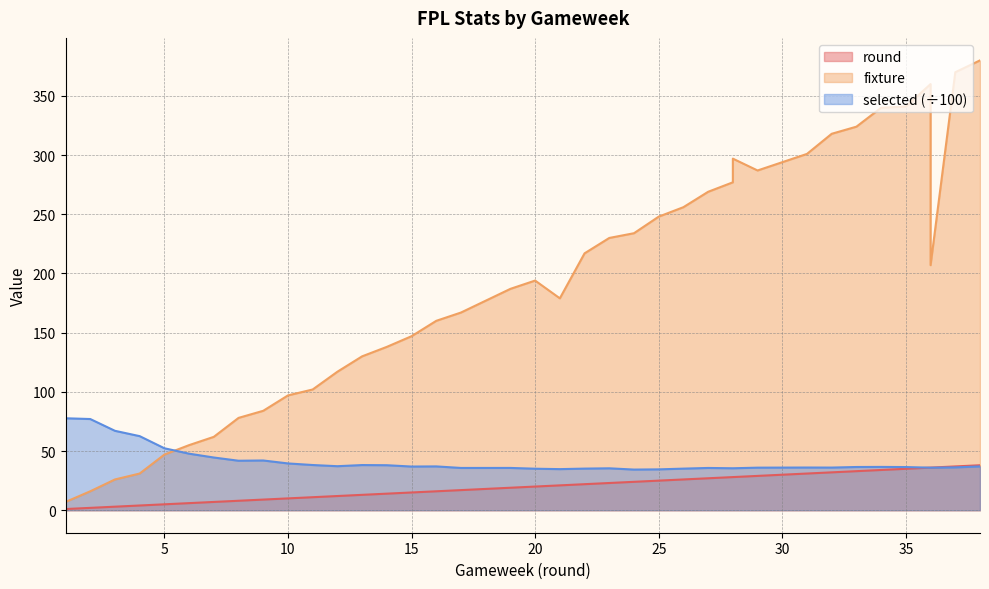

Which category has the lowest value across all series?

1